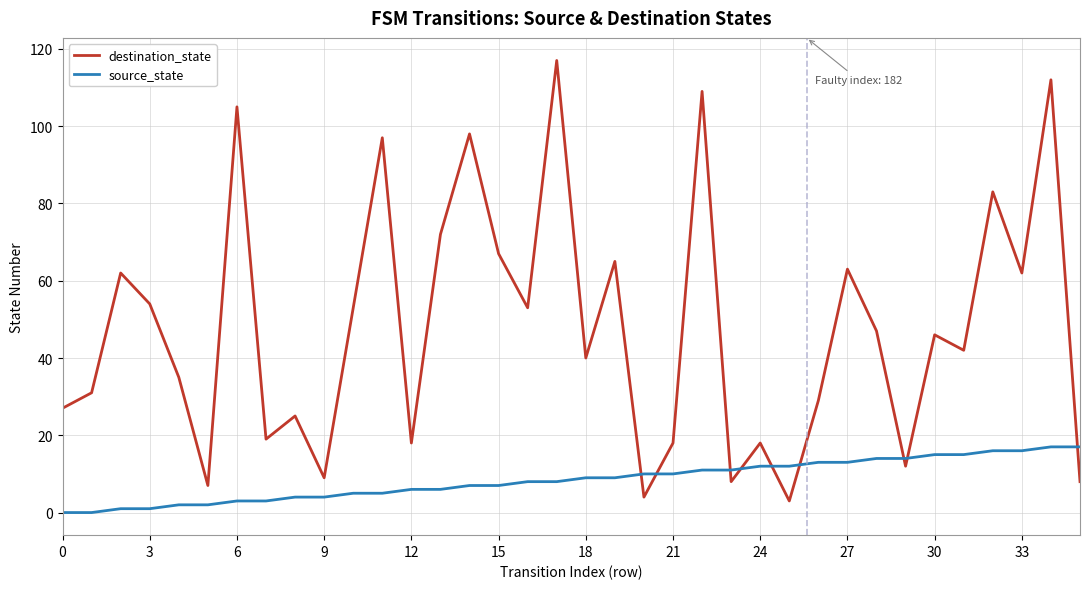

Which series ends up on top after the final intersection of destination_state and source_state?

source_state